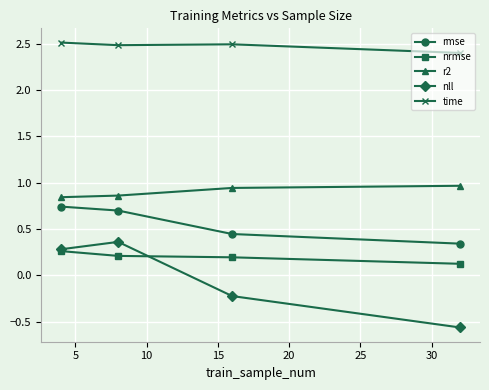

What is the value of the time point at the 2nd from the left?

2.5